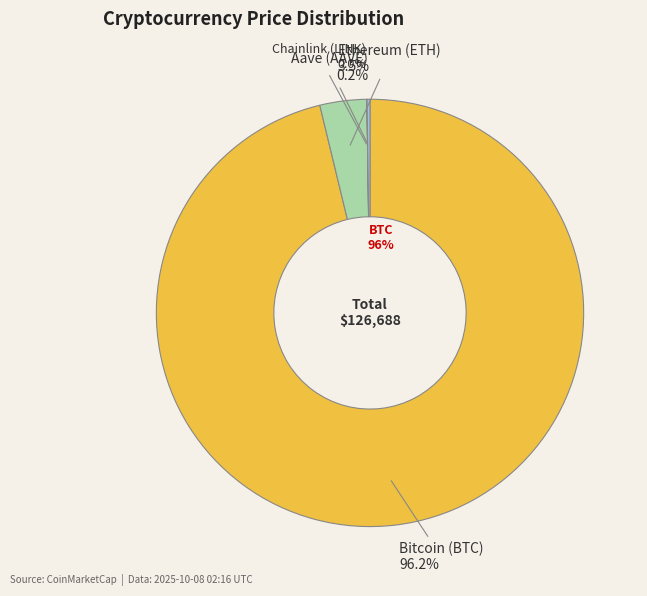

How many slices are in this pie chart?

4